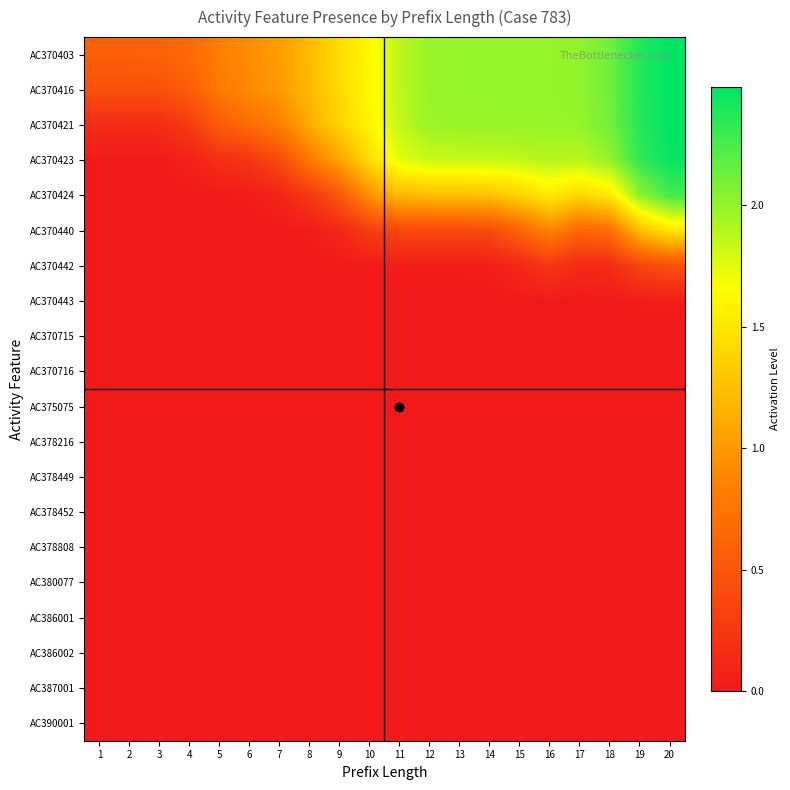

Reading left to right, list all the values displayed in this chart.

AC370403: 1=0.6	2=0.6	3=0.6	4=0.7	5=0.8	6=0.9	7=1.0	8=1.2	9=1.4	10=1.6	11=1.9	12=2.0	13=2.0	14=2.0	15=2.0	16=2.0	17=2.0	18=2.1	19=2.4	20=2.5
AC370416: 1=0.4	2=0.4	3=0.5	4=0.6	5=0.8	6=0.9	7=1.0	8=1.2	9=1.4	10=1.6	11=1.9	12=2.0	13=2.0	14=2.0	15=2.0	16=2.0	17=2.0	18=2.1	19=2.4	20=2.5
AC370421: 1=0.2	2=0.2	3=0.2	4=0.3	5=0.5	6=0.7	7=0.8	8=1.1	9=1.4	10=1.6	11=1.9	12=2.0	13=2.0	14=2.0	15=2.0	16=2.0	17=2.0	18=2.1	19=2.4	20=2.5
AC370423: 1=0.0	2=0.0	3=0.0	4=0.1	5=0.2	6=0.2	7=0.4	8=0.8	9=1.1	10=1.4	11=1.7	12=1.8	13=1.8	14=1.8	15=1.9	16=1.9	17=1.9	18=2.0	19=2.3	20=2.5
AC370424: 1=0.0	2=0.0	3=0.0	4=0.0	5=0.0	6=0.0	7=0.1	8=0.3	9=0.5	10=1.0	11=1.2	12=1.2	13=1.2	14=1.3	15=1.4	16=1.5	17=1.4	18=1.5	19=2.0	20=2.3
AC370440: 1=0.0	2=0.0	3=0.0	4=0.0	5=0.0	6=0.0	7=0.0	8=0.0	9=0.1	10=0.3	11=0.4	12=0.4	13=0.4	14=0.4	15=0.6	16=0.9	17=0.6	18=0.7	19=1.2	20=1.5
AC370442: 1=0.0	2=0.0	3=0.0	4=0.0	5=0.0	6=0.0	7=0.0	8=0.0	9=0.0	10=0.0	11=0.0	12=0.0	13=0.0	14=0.0	15=0.1	16=0.2	17=0.1	18=0.2	19=0.4	20=0.5
AC370443: 1=0.0	2=0.0	3=0.0	4=0.0	5=0.0	6=0.0	7=0.0	8=0.0	9=0.0	10=0.0	11=0.0	12=0.0	13=0.0	14=0.0	15=0.0	16=0.0	17=0.0	18=0.0	19=0.0	20=0.0
AC370715: 1=0.0	2=0.0	3=0.0	4=0.0	5=0.0	6=0.0	7=0.0	8=0.0	9=0.0	10=0.0	11=0.0	12=0.0	13=0.0	14=0.0	15=0.0	16=0.0	17=0.0	18=0.0	19=0.0	20=0.0
AC370716: 1=0.0	2=0.0	3=0.0	4=0.0	5=0.0	6=0.0	7=0.0	8=0.0	9=0.0	10=0.0	11=0.0	12=0.0	13=0.0	14=0.0	15=0.0	16=0.0	17=0.0	18=0.0	19=0.0	20=0.0
AC375075: 1=0.0	2=0.0	3=0.0	4=0.0	5=0.0	6=0.0	7=0.0	8=0.0	9=0.0	10=0.0	11=0.0	12=0.0	13=0.0	14=0.0	15=0.0	16=0.0	17=0.0	18=0.0	19=0.0	20=0.0
AC378216: 1=0.0	2=0.0	3=0.0	4=0.0	5=0.0	6=0.0	7=0.0	8=0.0	9=0.0	10=0.0	11=0.0	12=0.0	13=0.0	14=0.0	15=0.0	16=0.0	17=0.0	18=0.0	19=0.0	20=0.0
AC378449: 1=0.0	2=0.0	3=0.0	4=0.0	5=0.0	6=0.0	7=0.0	8=0.0	9=0.0	10=0.0	11=0.0	12=0.0	13=0.0	14=0.0	15=0.0	16=0.0	17=0.0	18=0.0	19=0.0	20=0.0
AC378452: 1=0.0	2=0.0	3=0.0	4=0.0	5=0.0	6=0.0	7=0.0	8=0.0	9=0.0	10=0.0	11=0.0	12=0.0	13=0.0	14=0.0	15=0.0	16=0.0	17=0.0	18=0.0	19=0.0	20=0.0
AC378808: 1=0.0	2=0.0	3=0.0	4=0.0	5=0.0	6=0.0	7=0.0	8=0.0	9=0.0	10=0.0	11=0.0	12=0.0	13=0.0	14=0.0	15=0.0	16=0.0	17=0.0	18=0.0	19=0.0	20=0.0
AC380077: 1=0.0	2=0.0	3=0.0	4=0.0	5=0.0	6=0.0	7=0.0	8=0.0	9=0.0	10=0.0	11=0.0	12=0.0	13=0.0	14=0.0	15=0.0	16=0.0	17=0.0	18=0.0	19=0.0	20=0.0
AC386001: 1=0.0	2=0.0	3=0.0	4=0.0	5=0.0	6=0.0	7=0.0	8=0.0	9=0.0	10=0.0	11=0.0	12=0.0	13=0.0	14=0.0	15=0.0	16=0.0	17=0.0	18=0.0	19=0.0	20=0.0
AC386002: 1=0.0	2=0.0	3=0.0	4=0.0	5=0.0	6=0.0	7=0.0	8=0.0	9=0.0	10=0.0	11=0.0	12=0.0	13=0.0	14=0.0	15=0.0	16=0.0	17=0.0	18=0.0	19=0.0	20=0.0
AC387001: 1=0.0	2=0.0	3=0.0	4=0.0	5=0.0	6=0.0	7=0.0	8=0.0	9=0.0	10=0.0	11=0.0	12=0.0	13=0.0	14=0.0	15=0.0	16=0.0	17=0.0	18=0.0	19=0.0	20=0.0
AC390001: 1=0.0	2=0.0	3=0.0	4=0.0	5=0.0	6=0.0	7=0.0	8=0.0	9=0.0	10=0.0	11=0.0	12=0.0	13=0.0	14=0.0	15=0.0	16=0.0	17=0.0	18=0.0	19=0.0	20=0.0